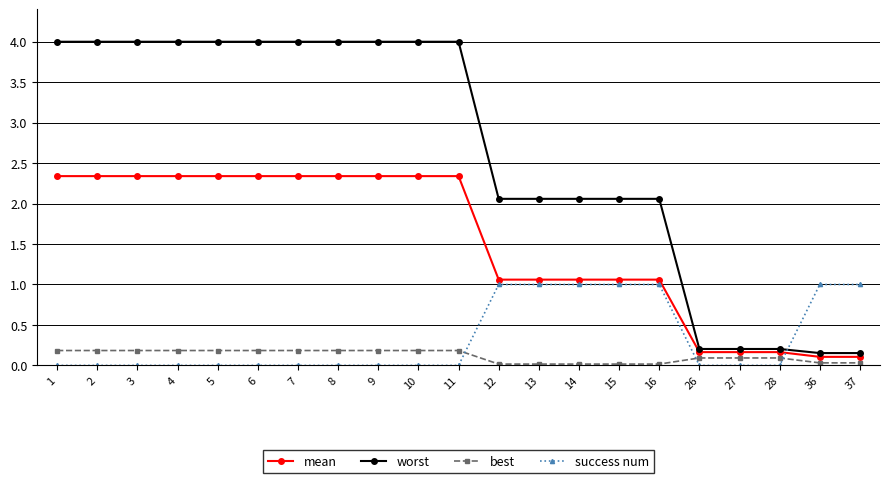

Which series has the largest range (max minus min)?

worst